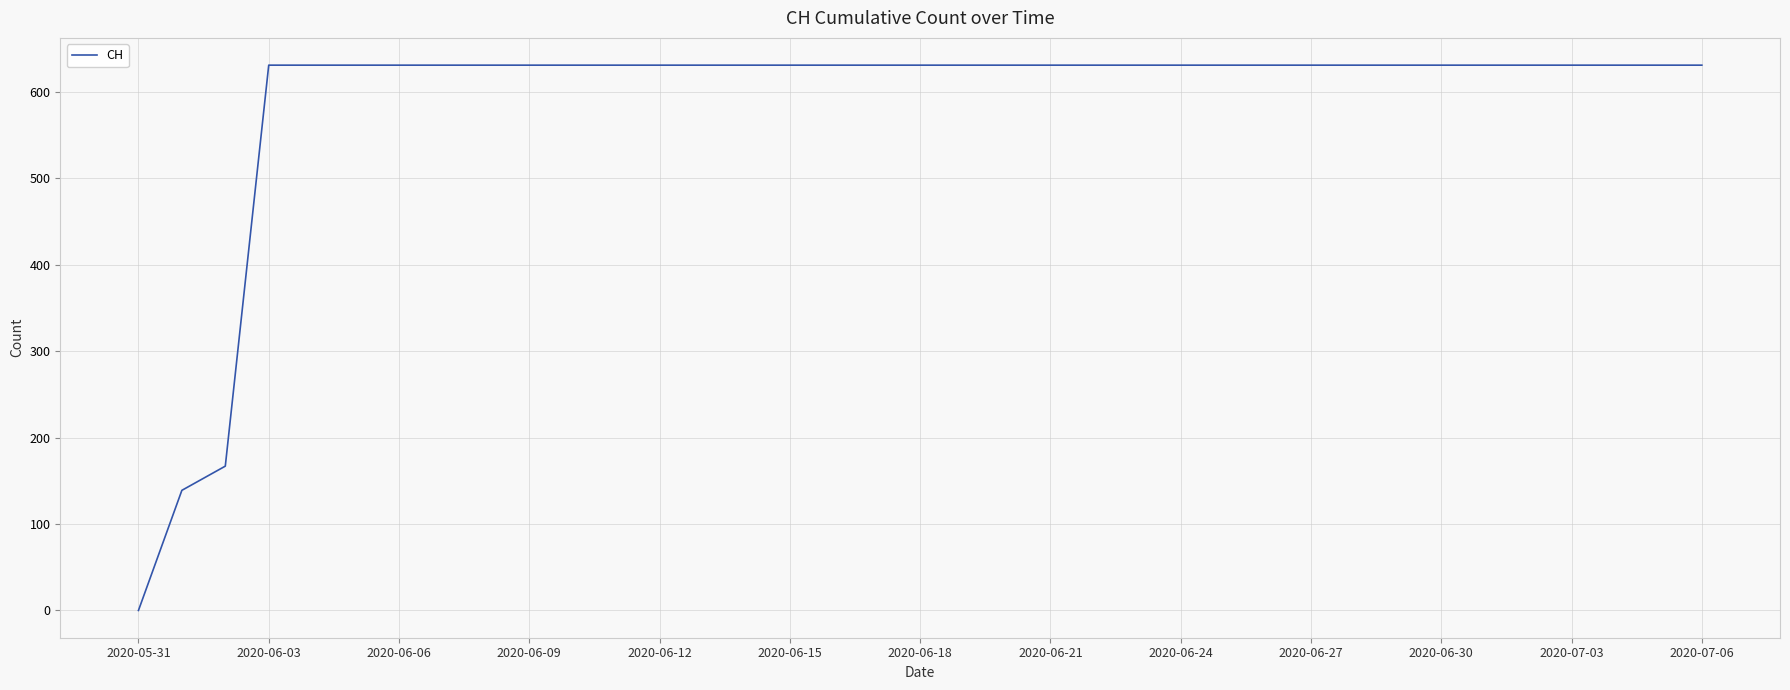

How many values are below 631?

3